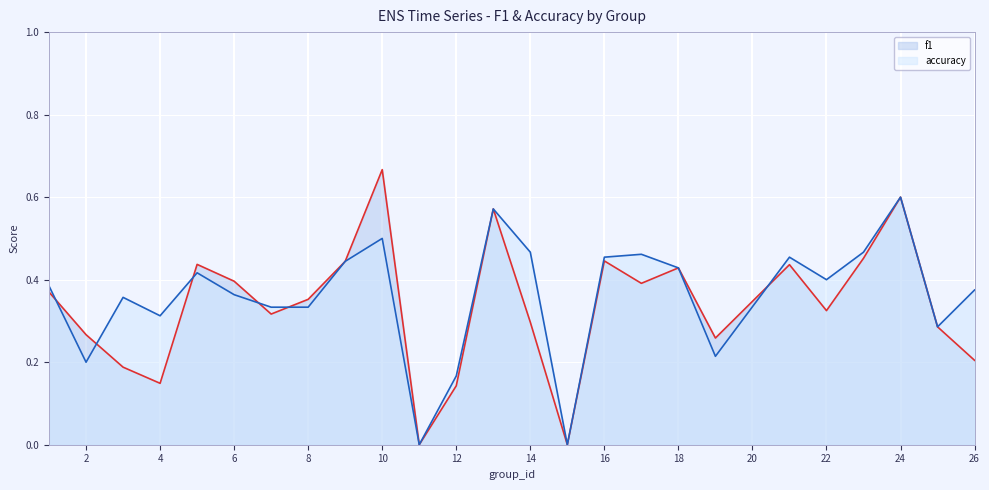

Which category has the highest value in the f1 series?

10